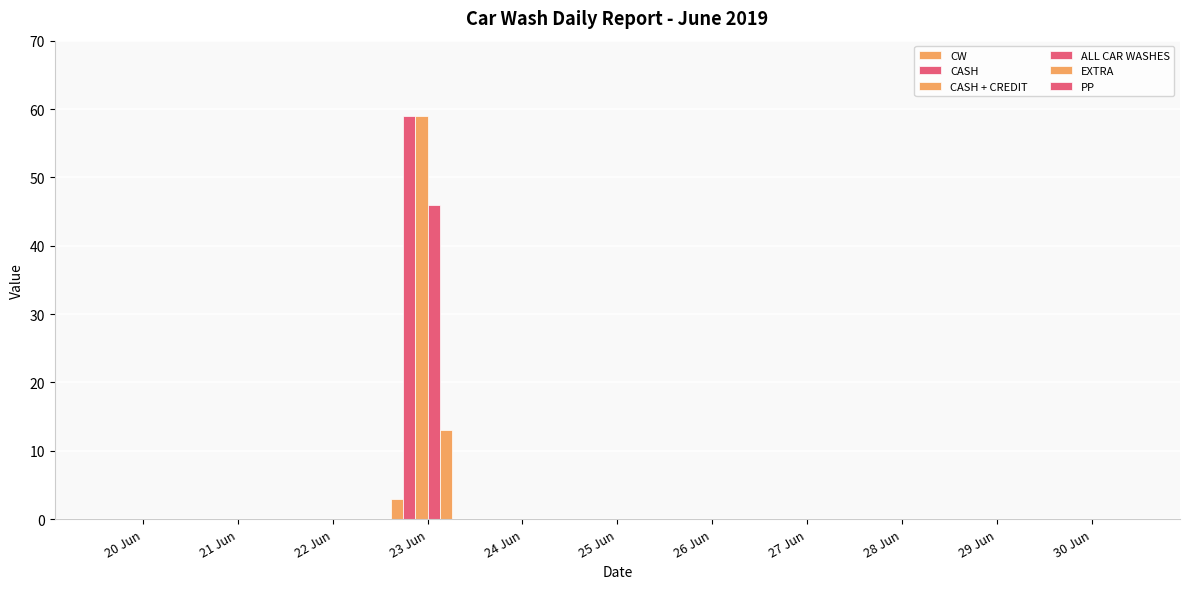

What is the greatest value displayed?

59